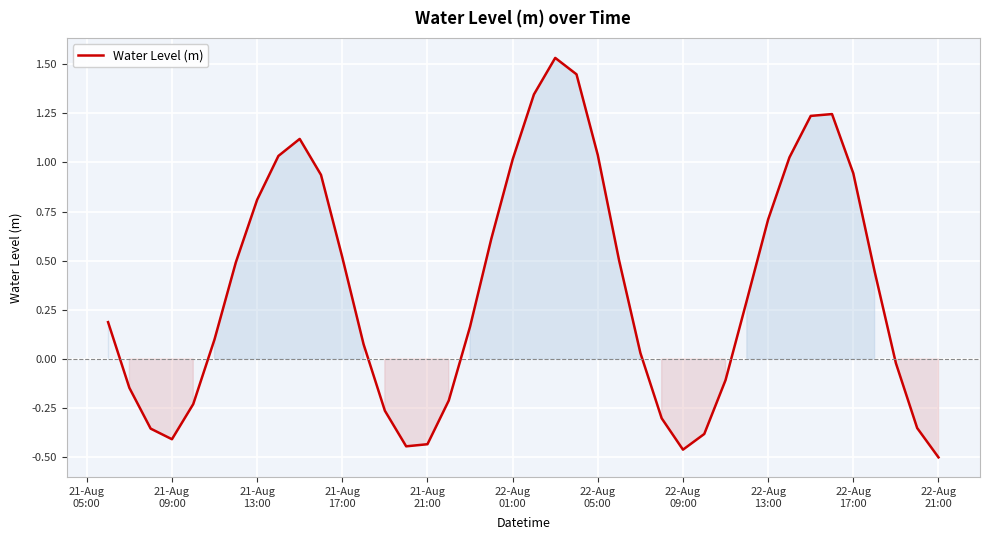

Does the chart have visible grid lines?

Yes